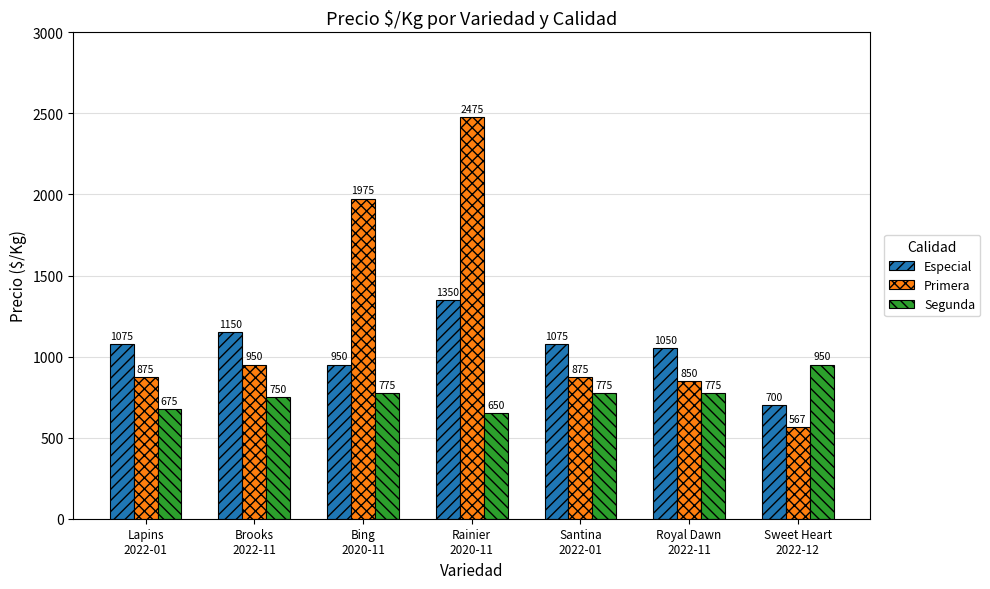

Is it true that Especial equals 1814 at Lapins
2022-01?

False